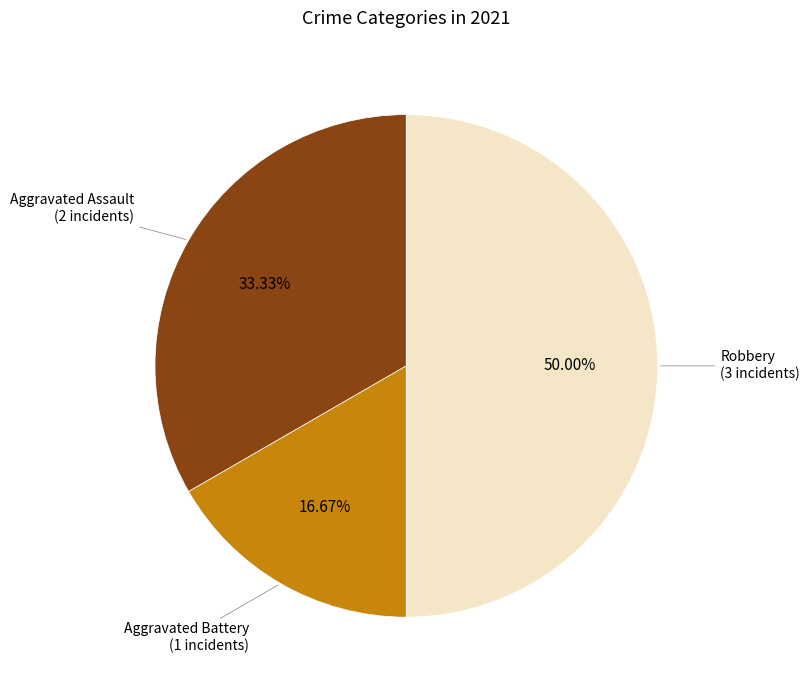

To the nearest percent, what is the average slice percentage?

33%